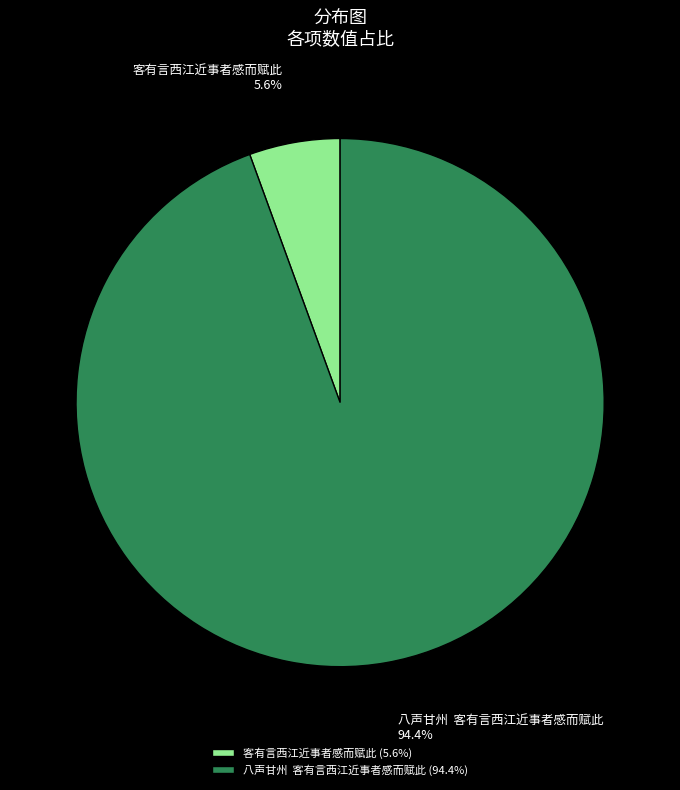

True or false: 客有言西江近事者感而赋此 accounts for 14% of the total.

False